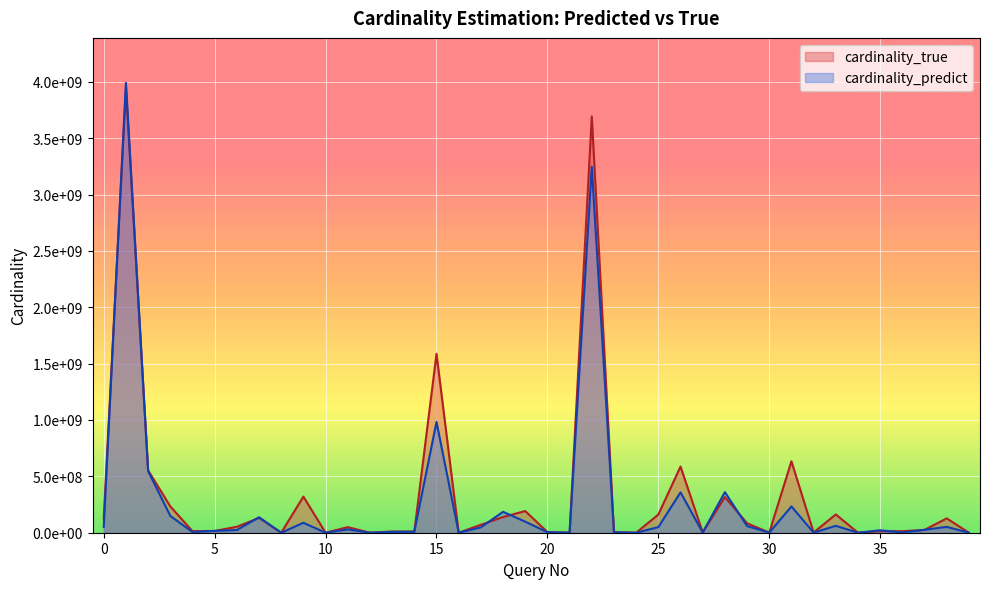

What is the minimum value for cardinality_predict?

4.9